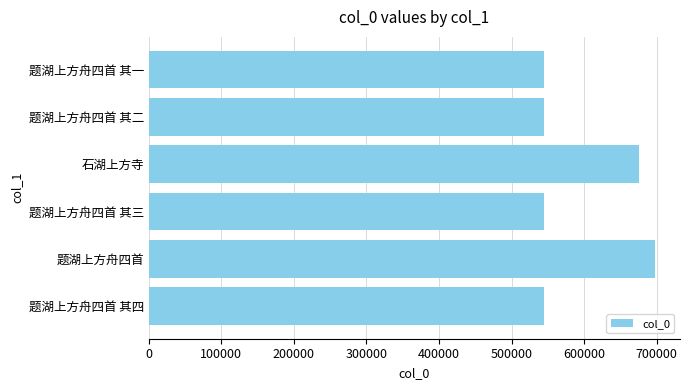

What is the change in value from 石湖上方寺 to 题湖上方舟四首 其三?

-130396